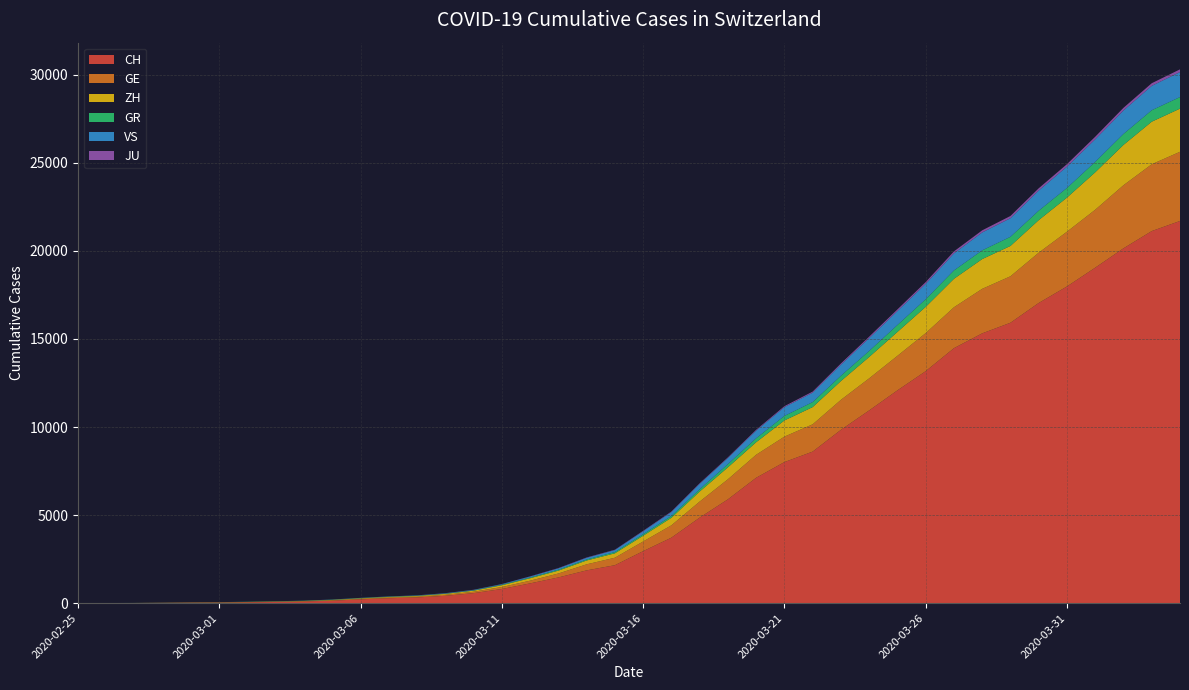

Reading right to left, what are all the values shown in this chart?

CH: 21696	21123	20144	19046	17979	17042	15919	15317	14476	13170	12081	10943	9840	8604	8009	7119	5894	4856	3719	2953	2155	1862	1460	1123	805	569	418	326	279	218	142	96	68	49	35	29	19	8	4	0
GE: 3928	3793	3582	3289	3109	2855	2638	2527	2322	2161	1960	1820	1703	1549	1445	1307	1139	911	701	549	425	343	224	153	112	79	59	44	42	29	20	15	13	10	9	8	4	1	1	0
ZH: 2450	2417	2289	2125	1936	1848	1722	1690	1616	1489	1357	1213	1067	978	919	711	679	568	429	326	250	218	163	140	101	62	49	40	34	29	23	15	13	10	7	6	2	2	0	0
GR: 657	649	622	592	547	535	519	495	474	433	393	343	300	284	258	226	182	128	101	84	71	56	53	43	31	22	18	18	17	16	14	12	9	9	6	6	6	2	2	0
VS: 1418	1385	1334	1282	1211	1144	1055	1017	968	874	793	728	628	535	498	436	349	312	225	172	115	98	76	53	30	22	17	12	7	6	5	4	3	3	2	1	1	0	0	0
JU: 154	149	149	145	140	128	127	119	114	100	92	82	69	61	54	44	36	32	29	25	19	18	17	12	7	7	7	5	5	4	4	2	2	1	1	1	1	1	0	0